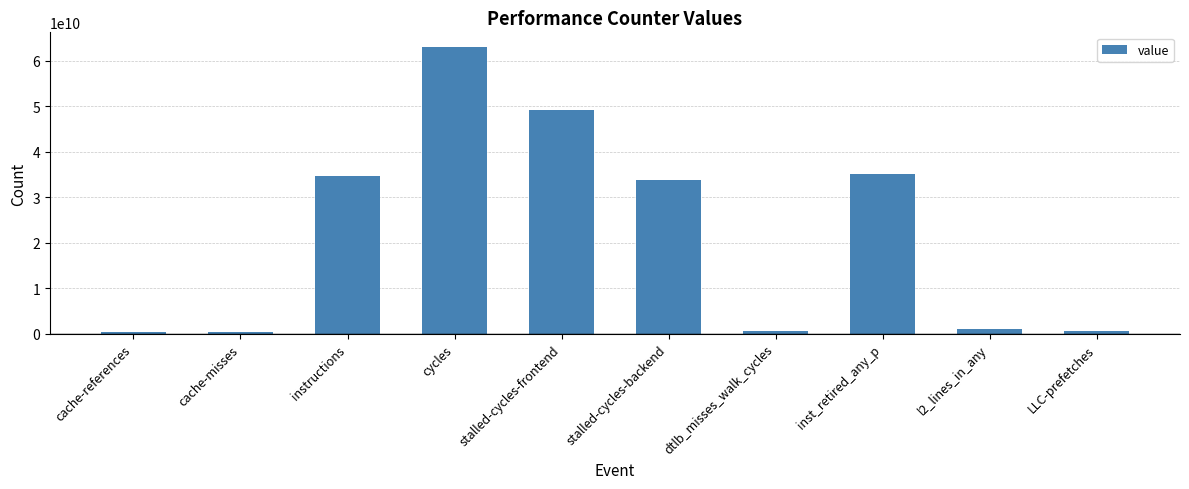

What is the maximum value shown in the chart?

63043173517